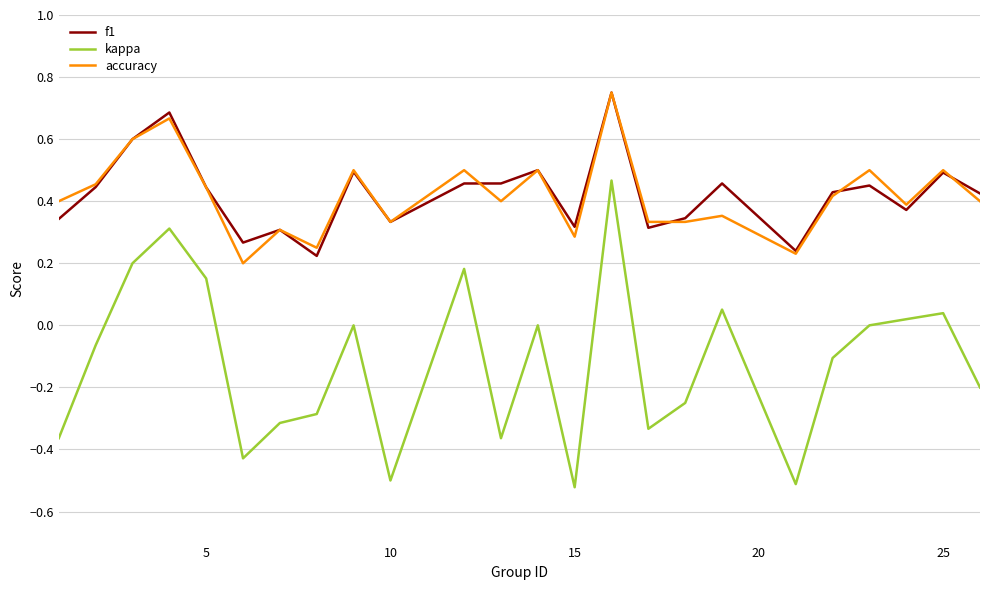

True or false: f1 and kappa cross at least once.

False